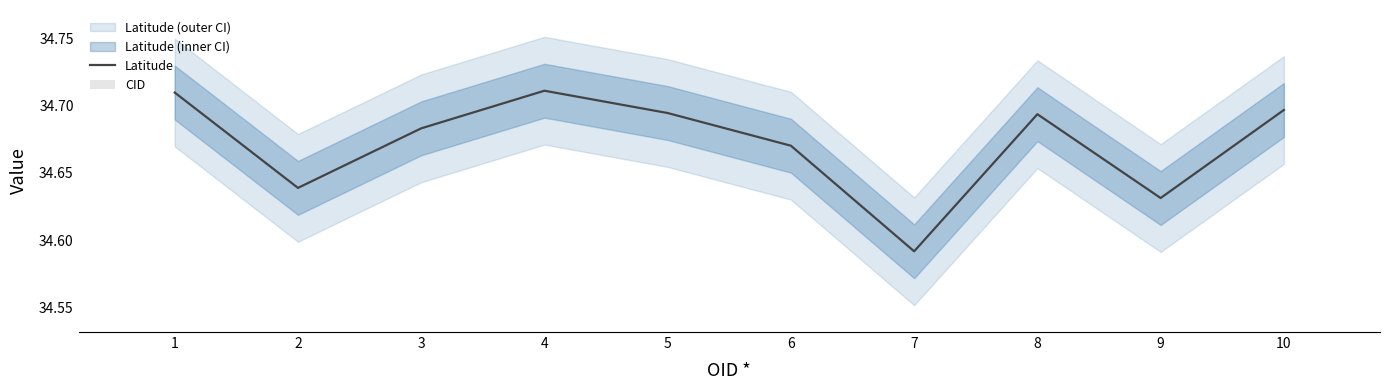

How many data points does each series have?

10